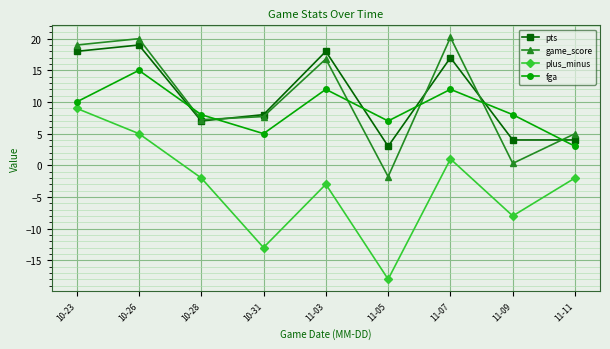

What is the spread (max minus min) of values at 11-07?

19.2